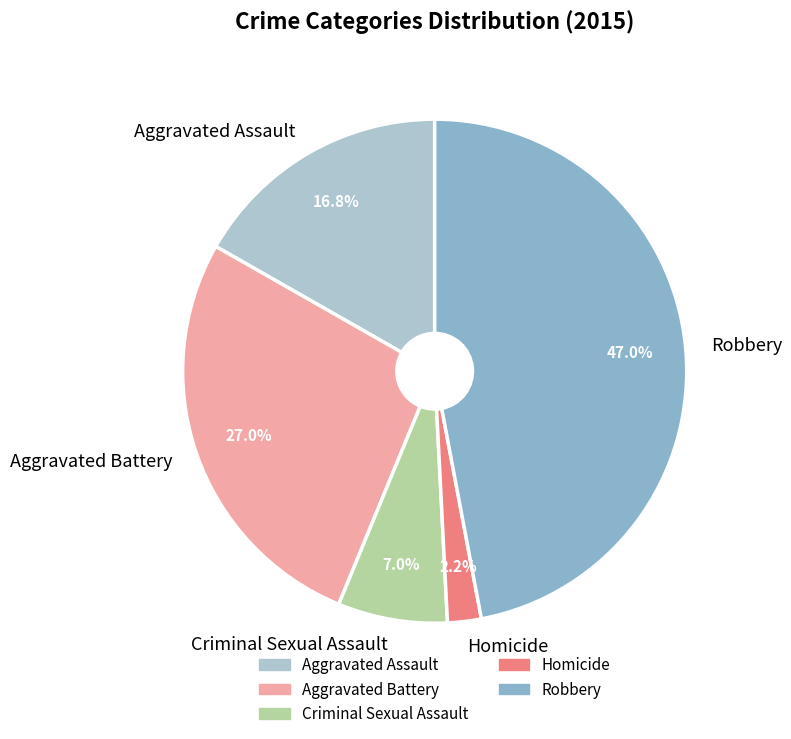

Which slice is the smallest?

Homicide